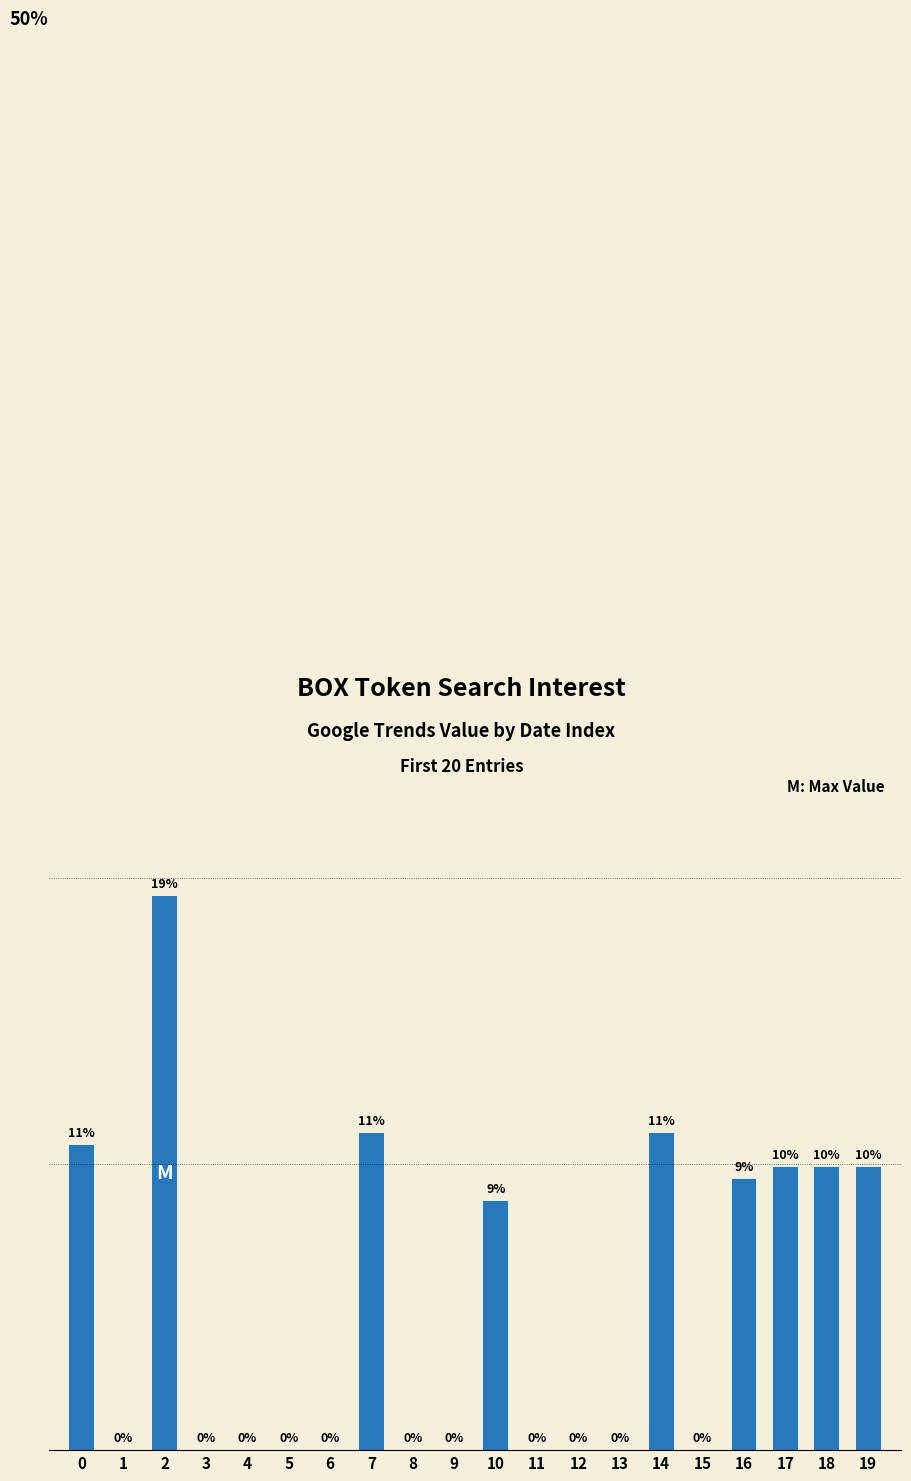

Approximately how many times larger is the value at 2 compared to 17?

2.0